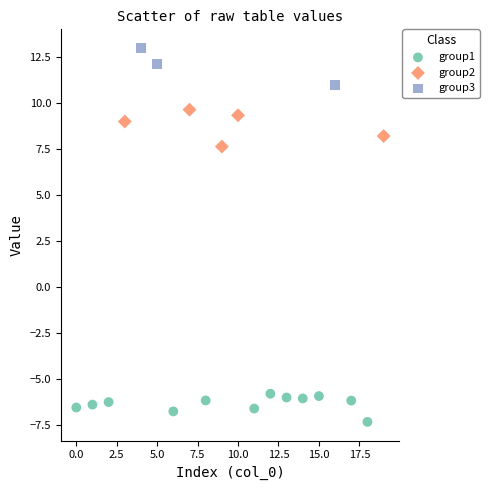

Which series contains the lowest Y value?

group1